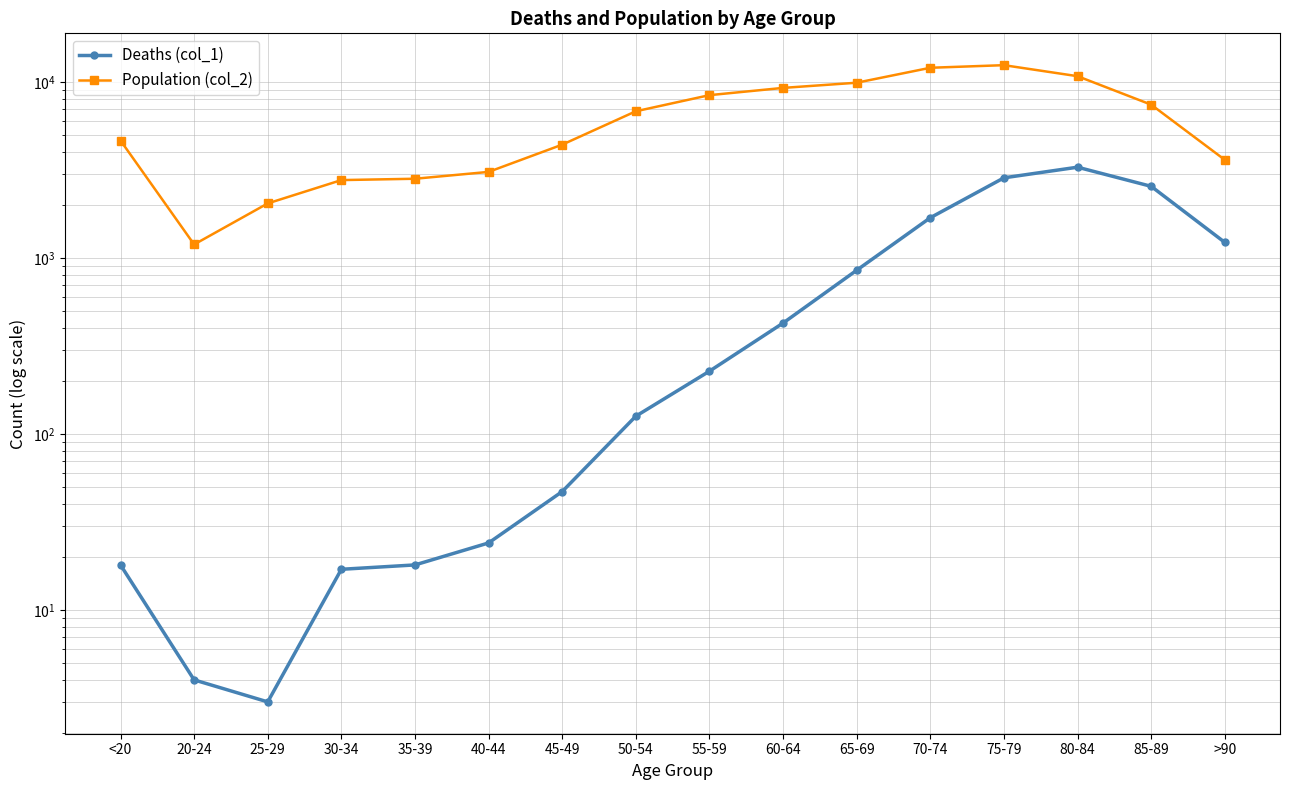

True or false: Deaths (col_1) has more than 2 points higher than both neighbors.

False